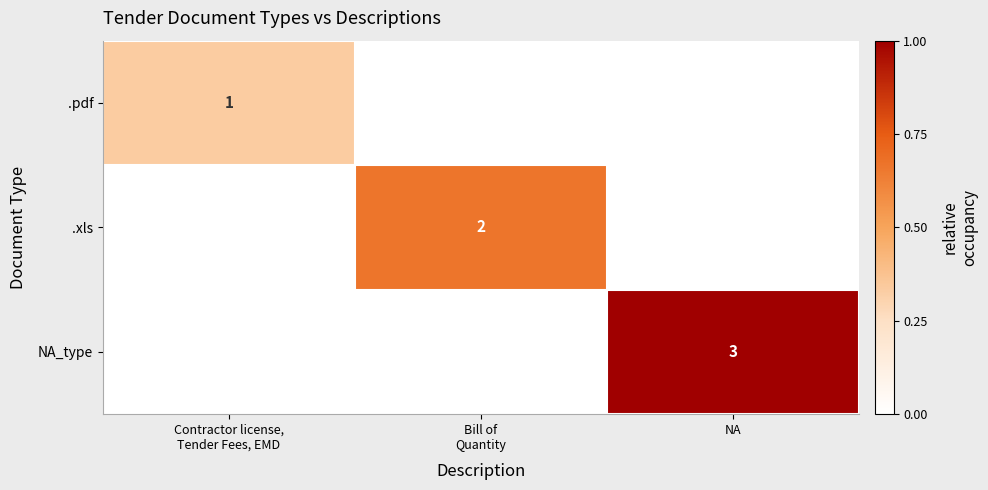

What is the total value across all series at Contractor license,
Tender Fees, EMD?

0.3